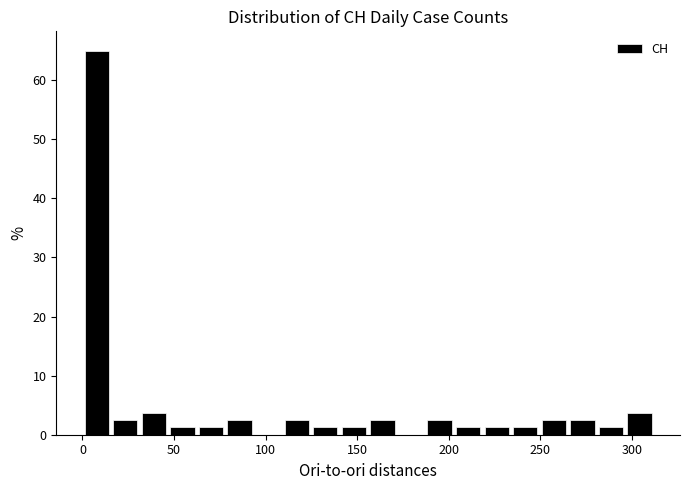

Read against the x-axis, roughly where is the centre of the tallest bar?

10